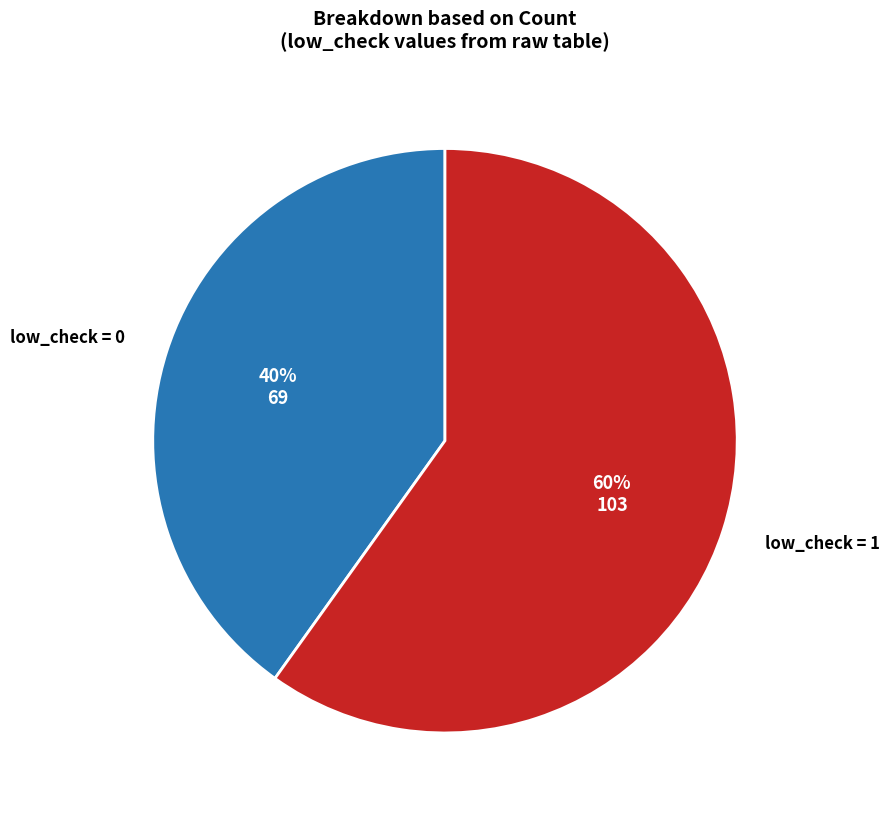

How many slices are in this pie chart?

2